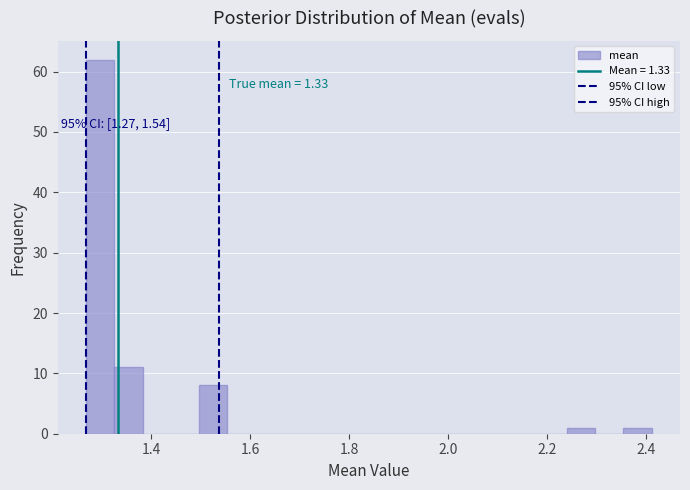

Read against the x-axis, roughly where is the centre of the tallest bar?

1.30